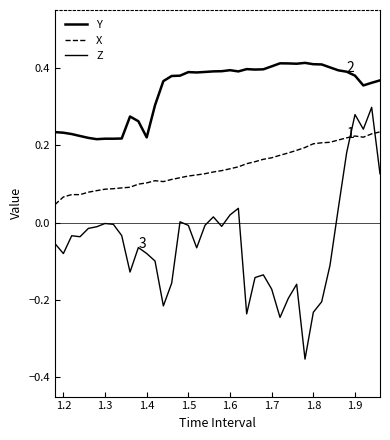

Is this an area chart (filled region under the line)?

No